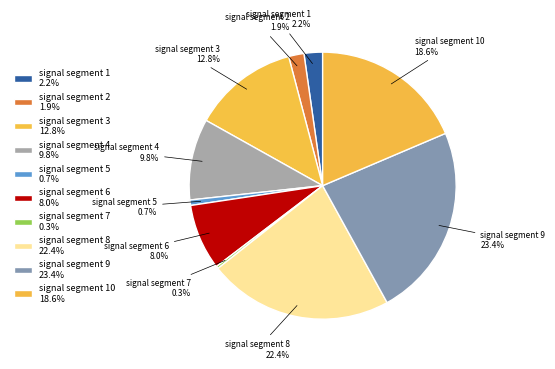

Count the number of slices in the pie.

10